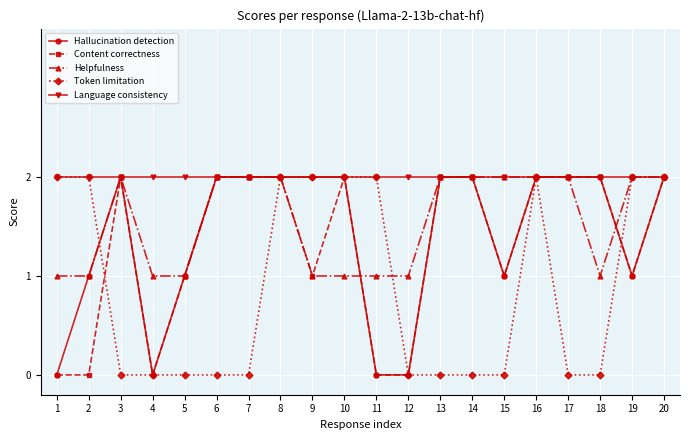

The value of Hallucination detection at 17 is 2. True or false?

True